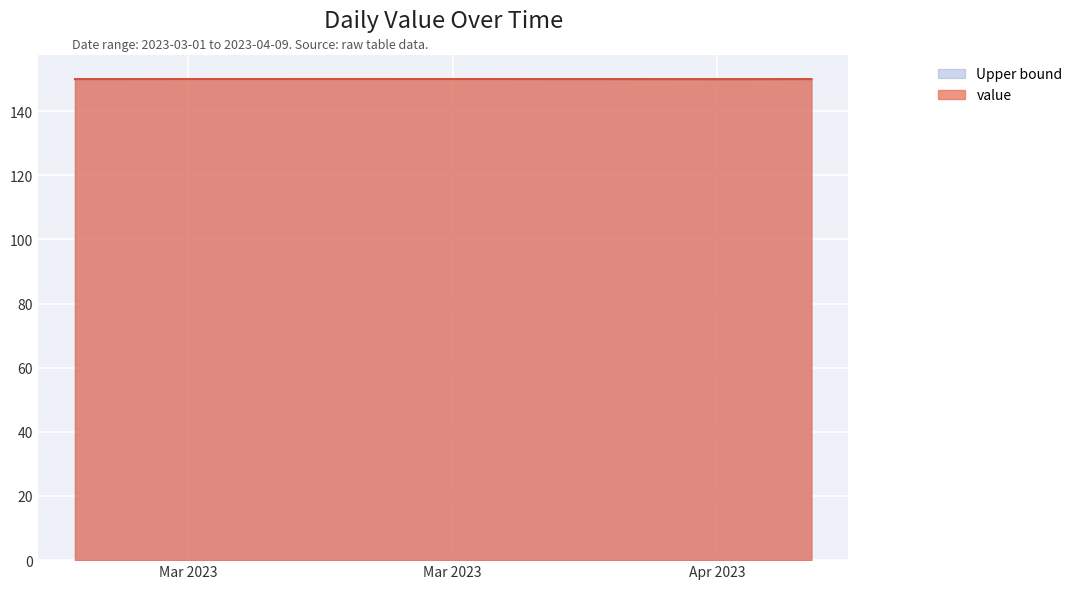

Does the chart display data point markers on the line(s)?

No